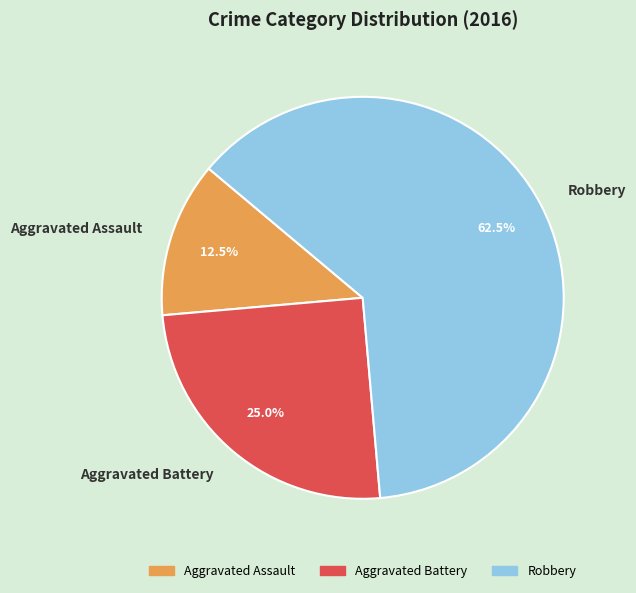

Between Aggravated Battery and Aggravated Assault, which is larger?

Aggravated Battery